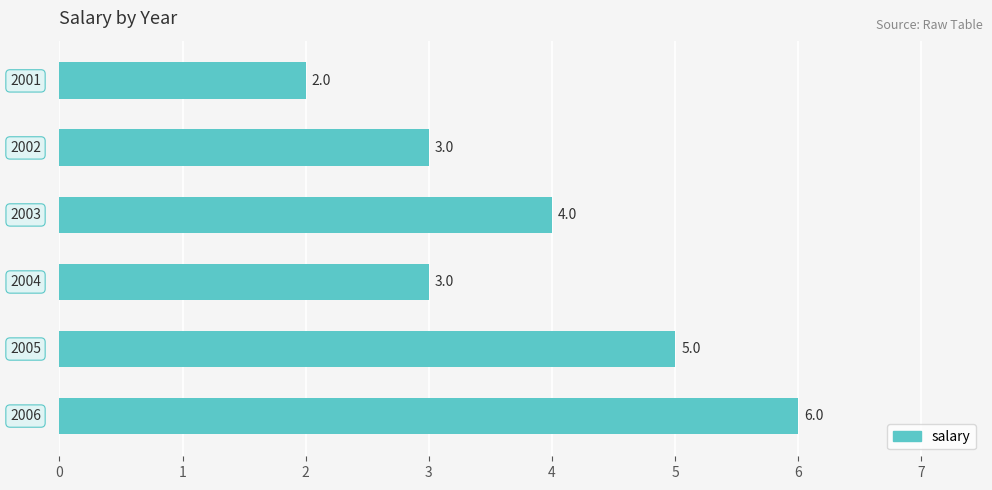

Count the values in the range 3 to 5.

4